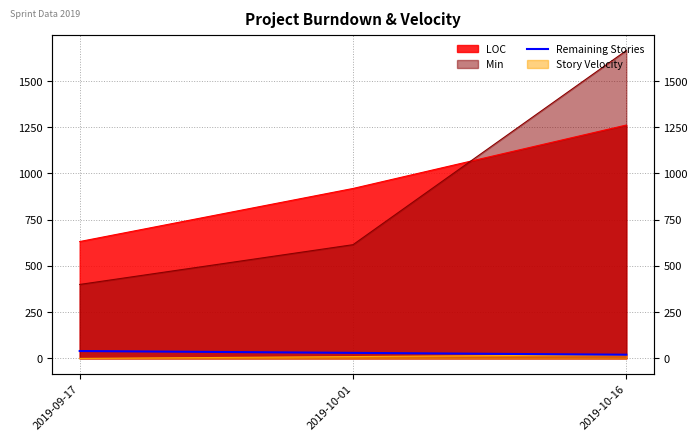

The value at 2019-10-16 is 12. True or false?

False